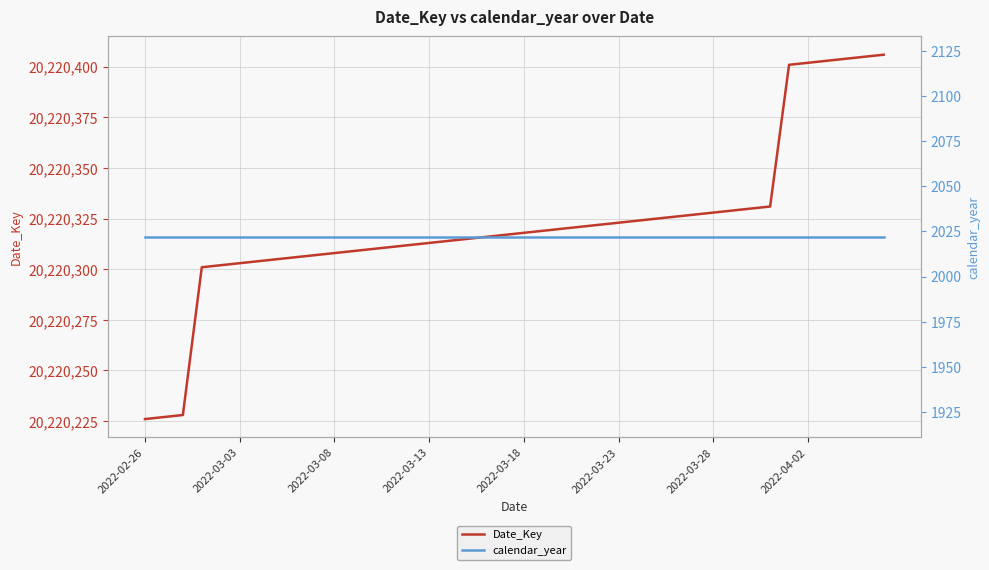

Is it true that calendar_year equals 2022 at 22?

True